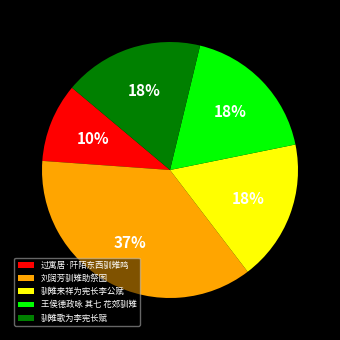

To the nearest percent, what is the average slice percentage?

20%